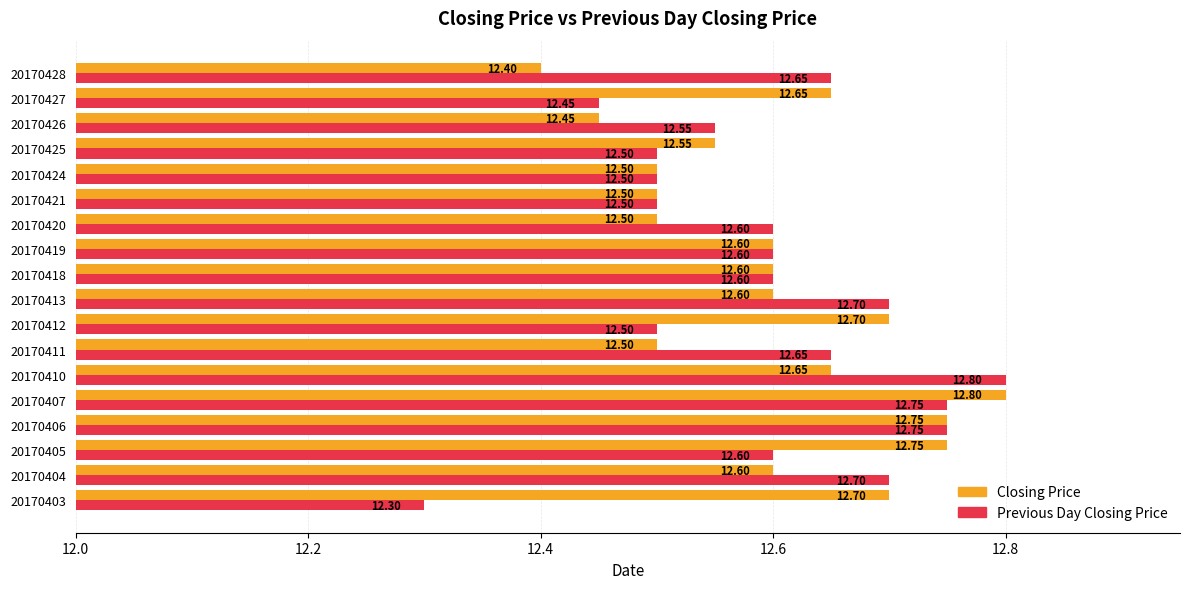

Count the Closing Price values in the range 12 to 13.

18